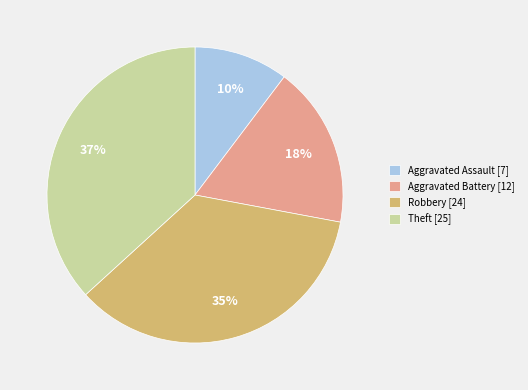

To the nearest percent, what is the average slice percentage?

25%